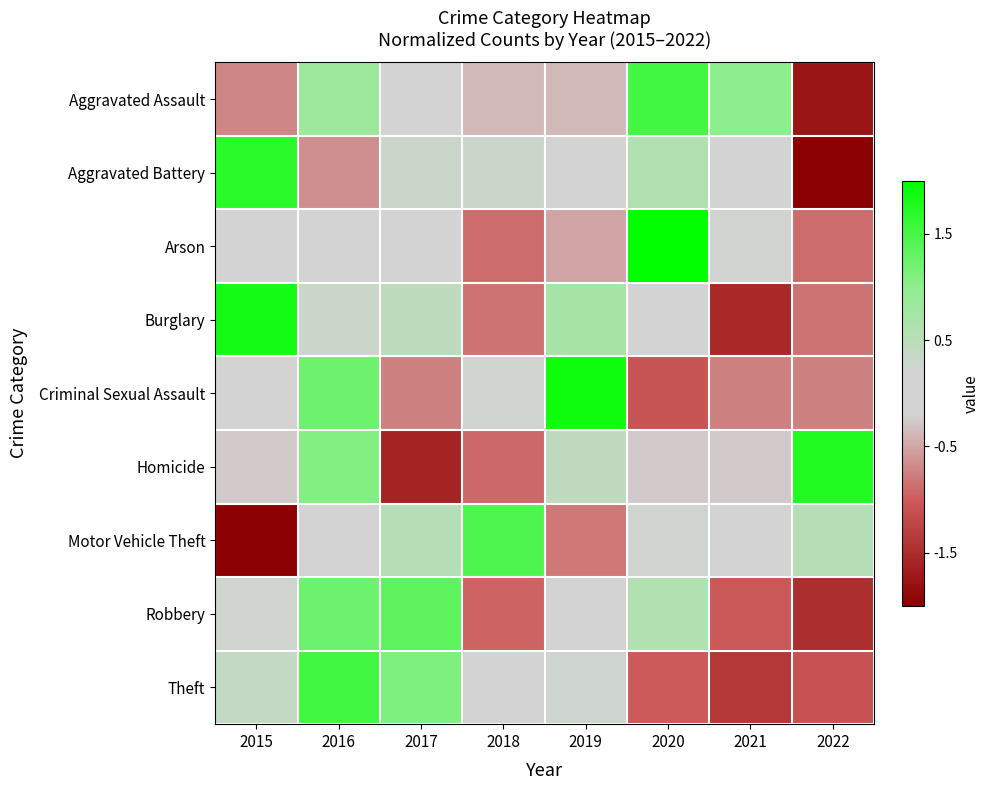

At how many categories does at least one series exceed 2?

1